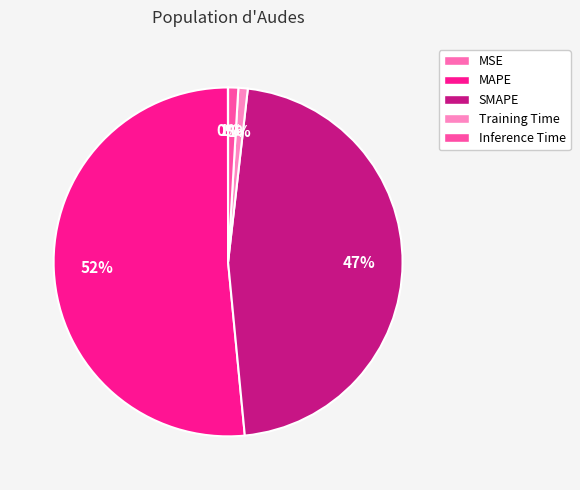

Which category has the smallest portion of the pie?

MSE